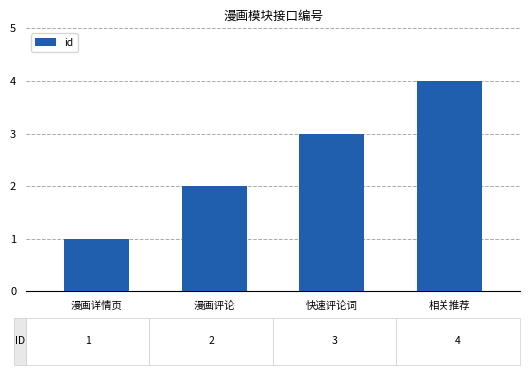

The chart shows a value of 2 at 漫画评论. True or false?

True